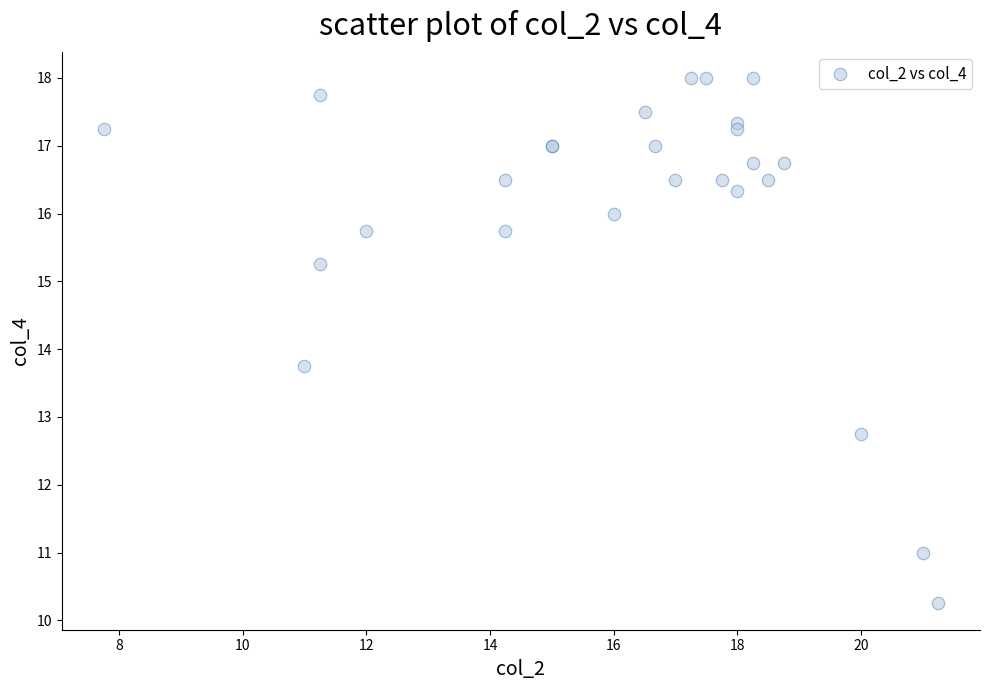

What Y value in the scatter plot is closest to 14?

13.8